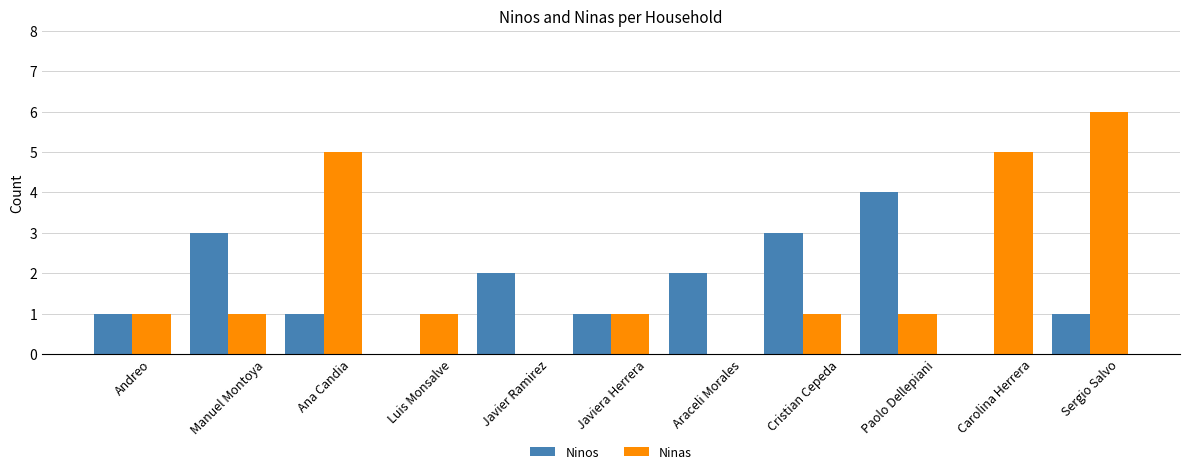

Between Cristian Cepeda and Paolo Dellepiani, which series saw the biggest shift?

Ninos